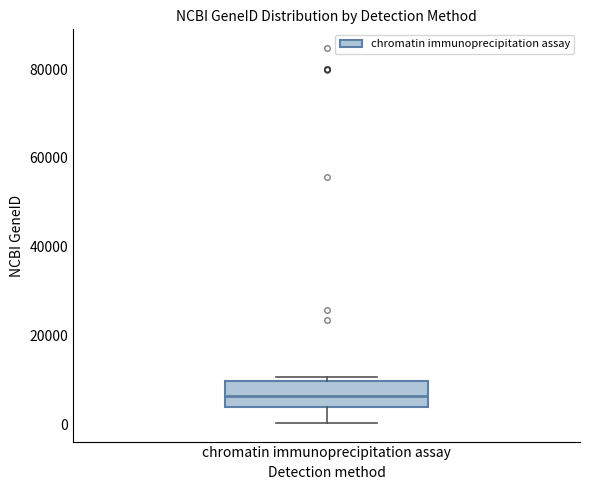

Where does the median line of the box for chromatin immunoprecipitation assay sit on the y-axis? The values are not printed on the chart, so give them approximately, as read against the axis.

6000